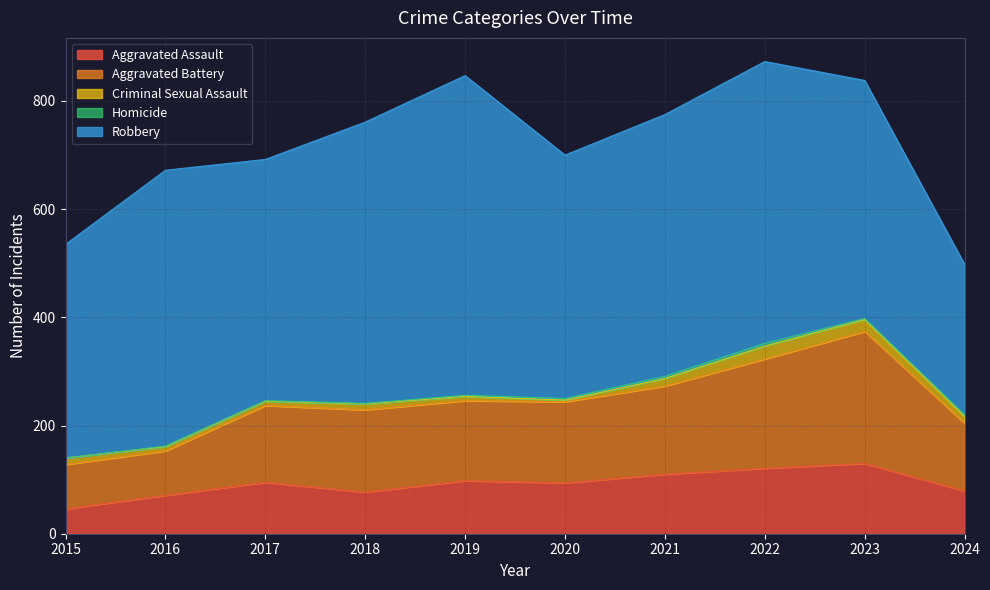

How many interior local valleys does the Robbery series have?

2